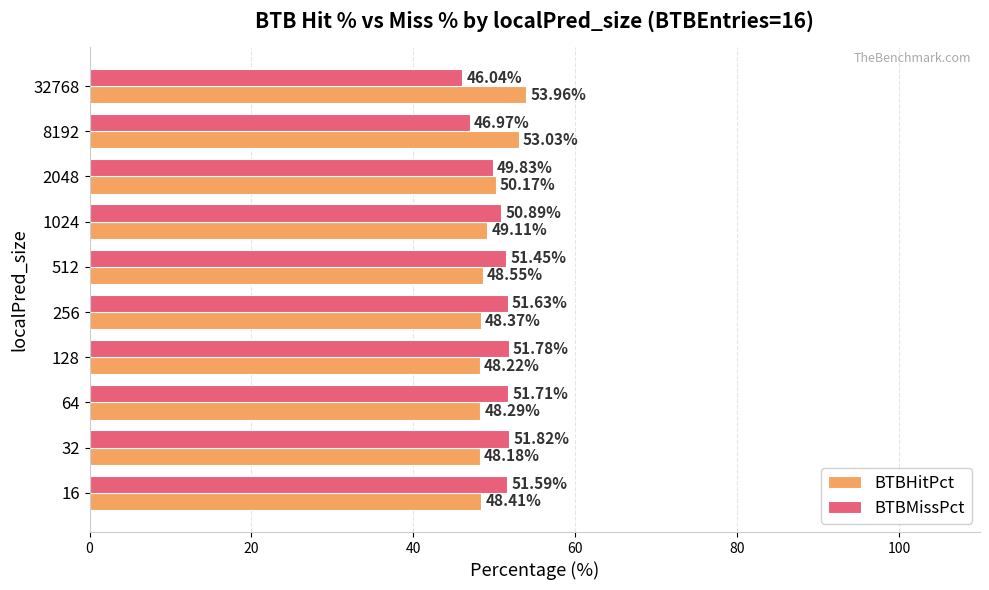

What are all the series names shown in the legend?

BTBHitPct, BTBMissPct